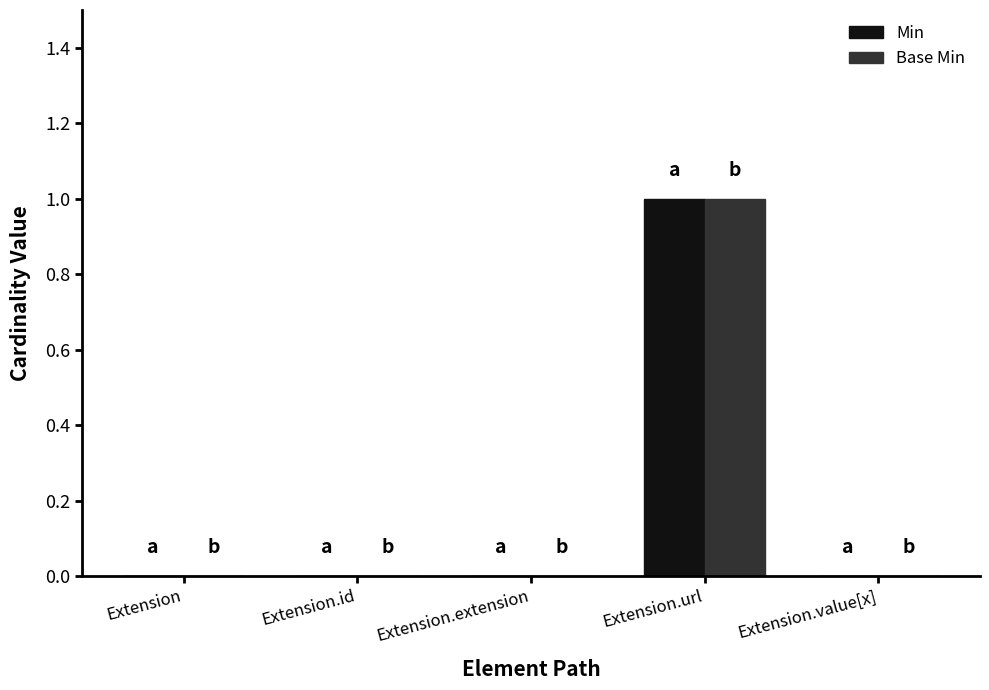

What is the sum of all Base Min values?

1